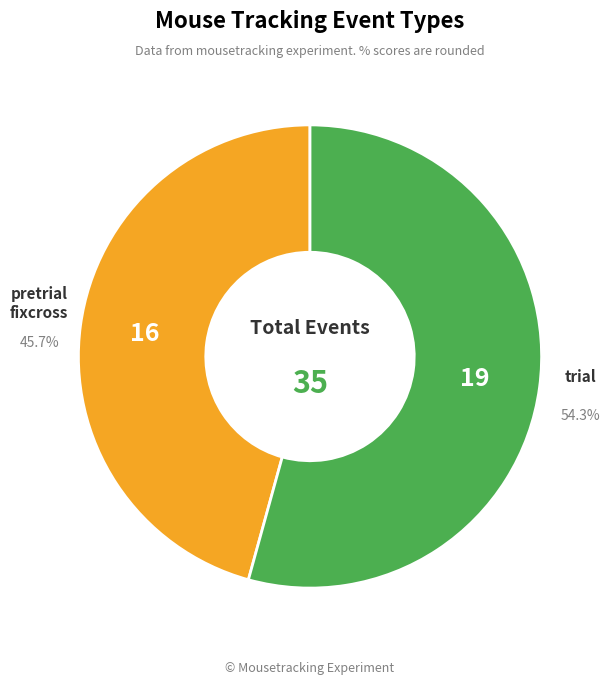

Does any single category account for the majority?

Yes